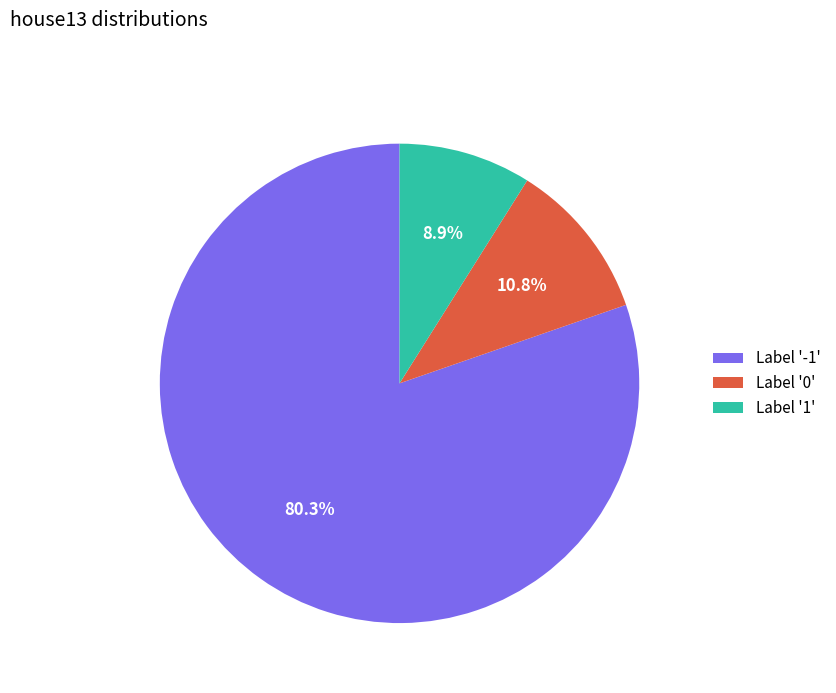

Does any single category account for the majority?

Yes